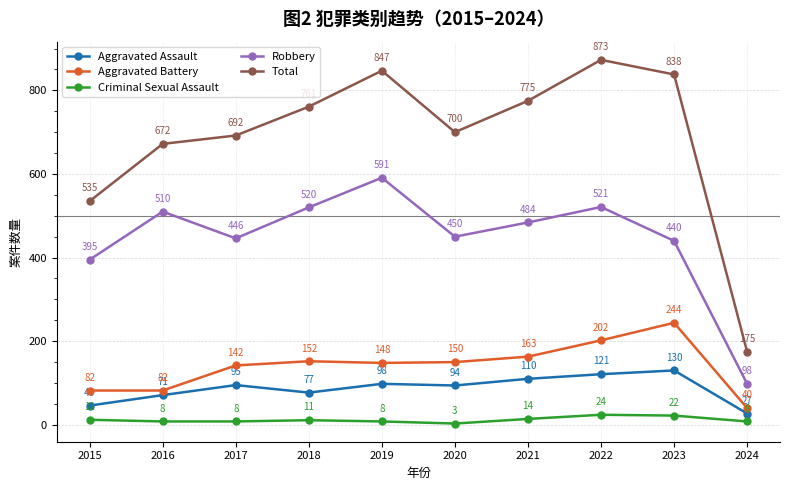

How many values in the Robbery series are below 484?

5